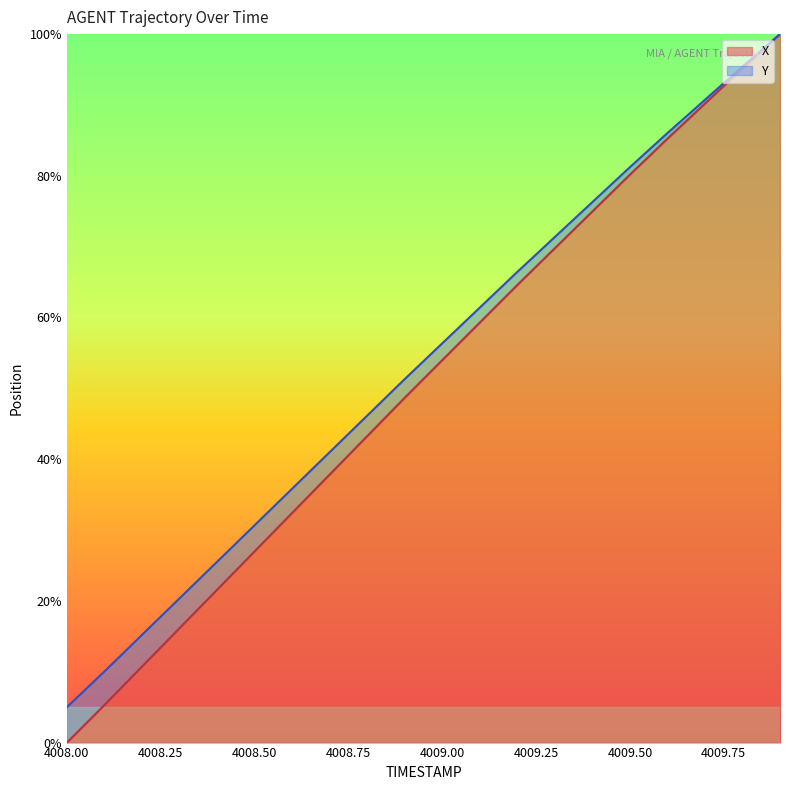

Does the chart display data point markers on the line(s)?

No